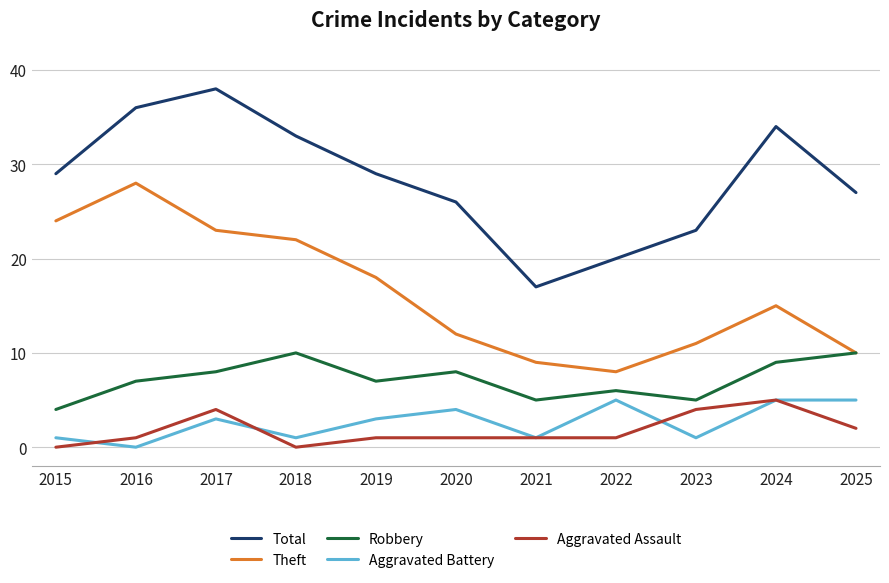

How many distinct data groups are displayed?

5